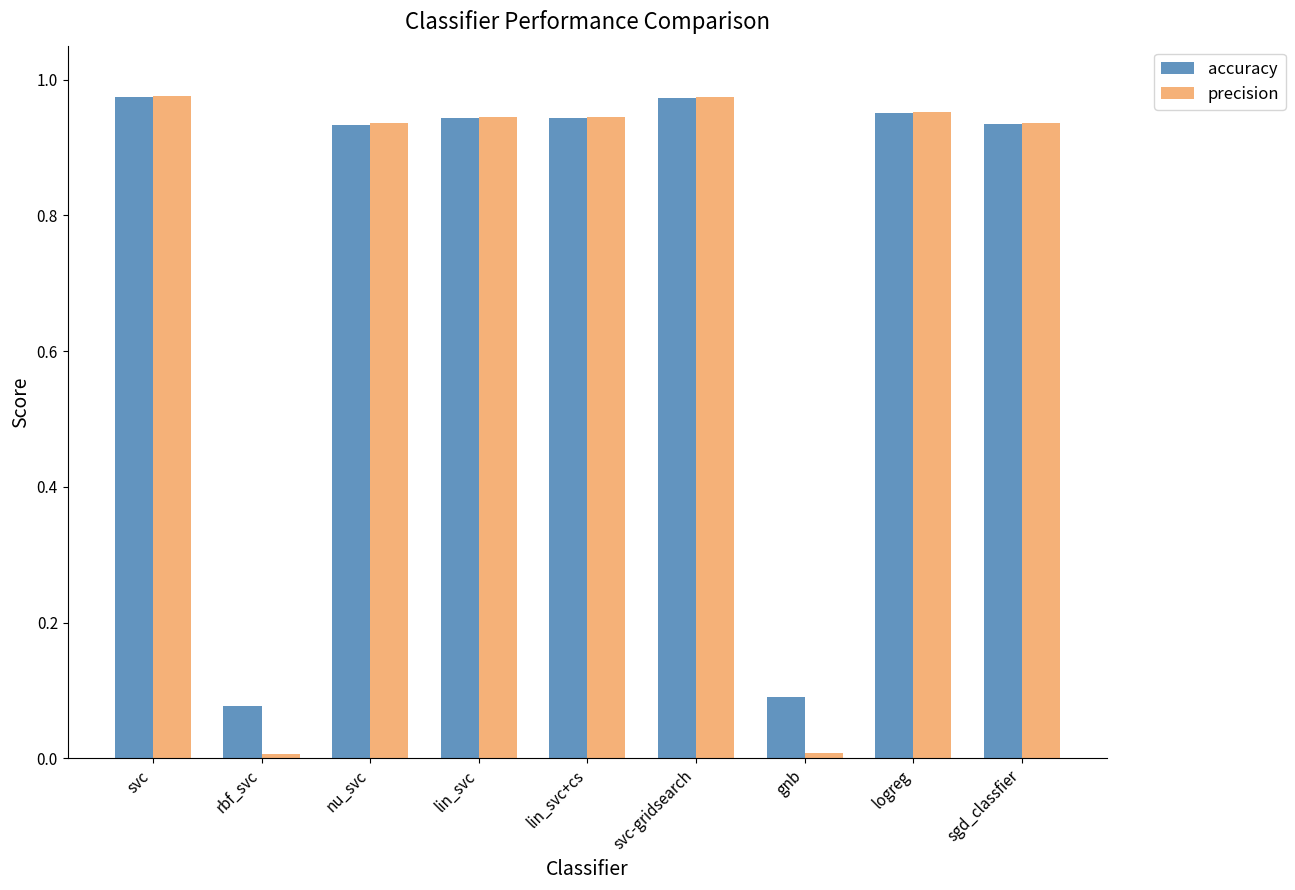

Which series has the largest range (max minus min)?

precision